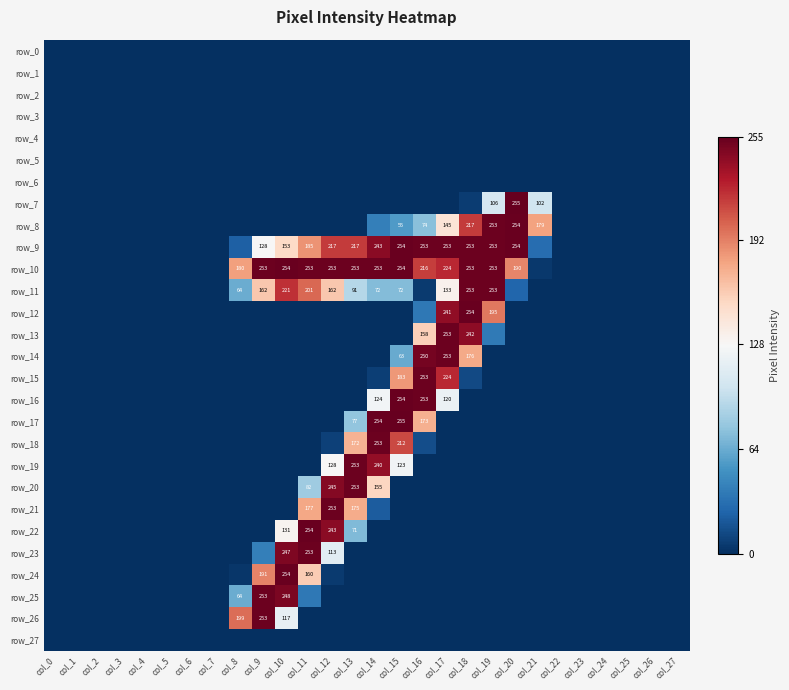

At which label does row_19 reach its minimum?

col_0